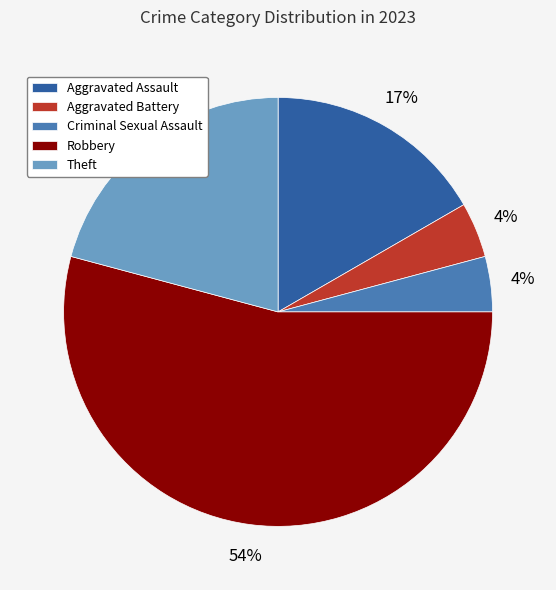

To the nearest percent, what is the combined percentage of Aggravated Battery and Criminal Sexual Assault?

8%